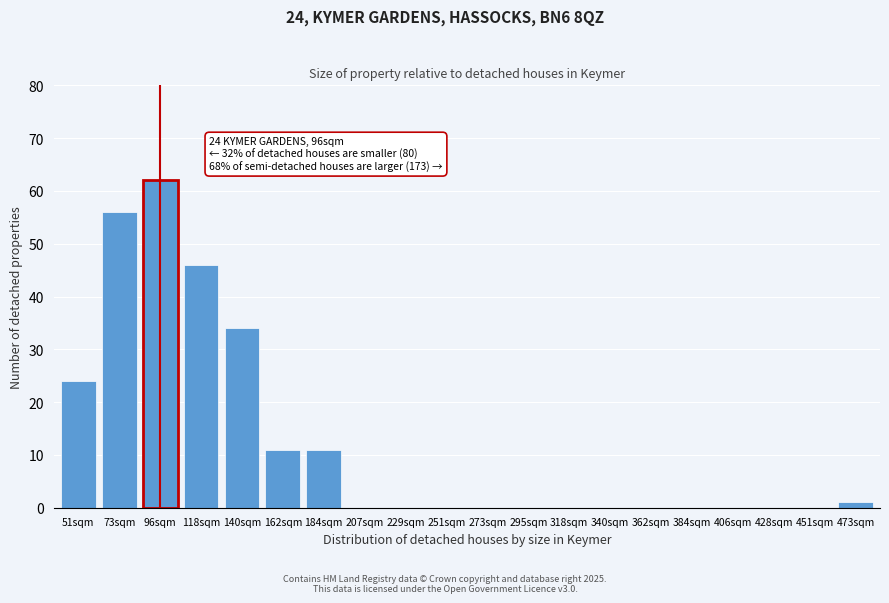

Reading left to right, extract all data points from this chart.

51sqm=24	73sqm=56	96sqm=62	118sqm=46	140sqm=34	162sqm=11	184sqm=11	207sqm=0	229sqm=0	251sqm=0	273sqm=0	295sqm=0	318sqm=0	340sqm=0	362sqm=0	384sqm=0	406sqm=0	428sqm=0	451sqm=0	473sqm=1